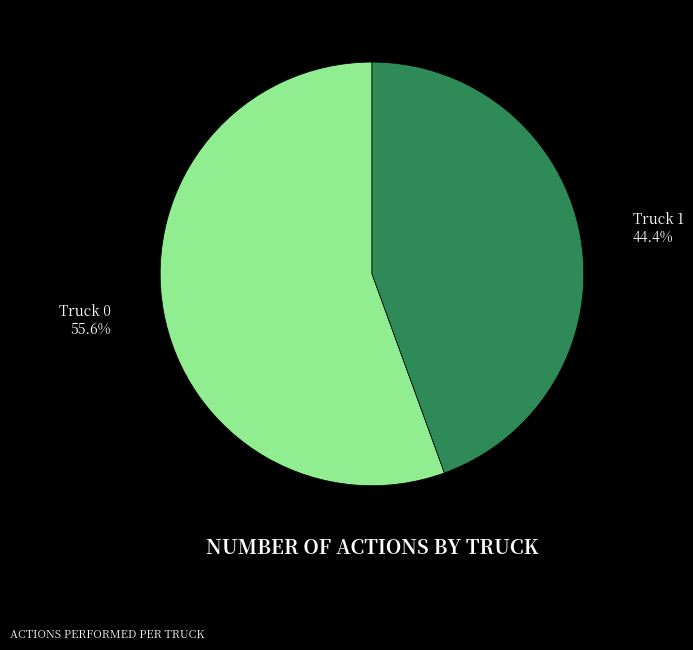

Is there a majority slice in this chart?

Yes